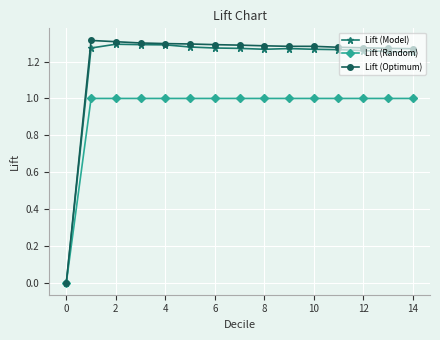

Which series has the widest spread of values?

Lift (Optimum)